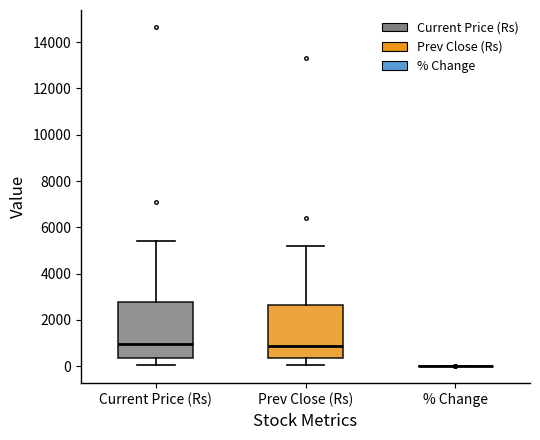

Reading left to right, transcribe this box plot: for each box, give where its median line is, the range the box spans, and where its two whiskers end, as read against the y-axis. The values are not printed on the chart, so give them approximately, as read against the axis.

Current Price (Rs): median 1000, box 400 to 2800, whiskers 0 to 5400
Prev Close (Rs): median 800, box 400 to 2600, whiskers 0 to 5200
% Change: box collapsed to a line at 0, whiskers 0 to 0